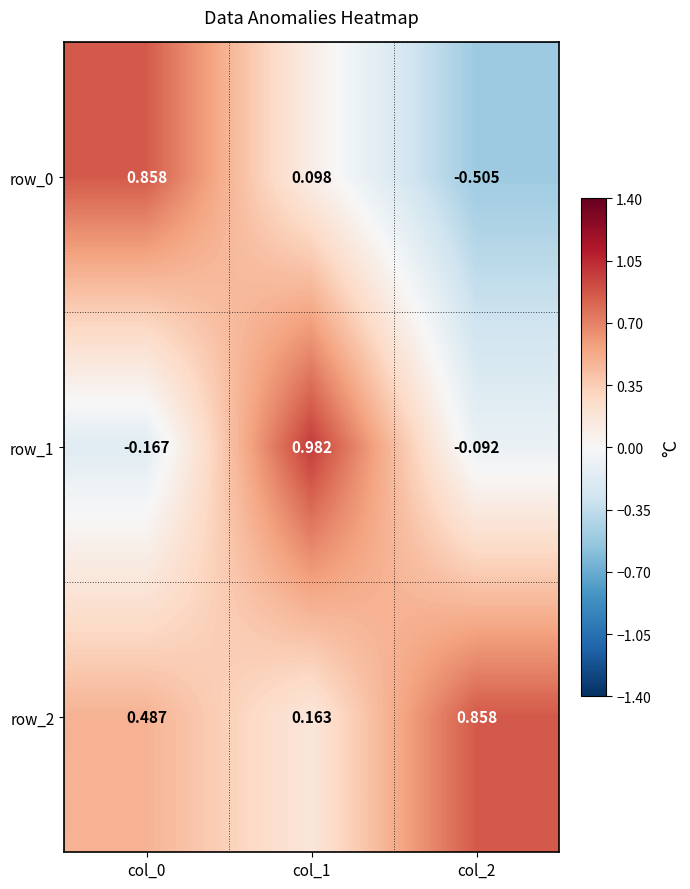

What is the difference between the maximum and minimum values in the row_0 series?

1.4